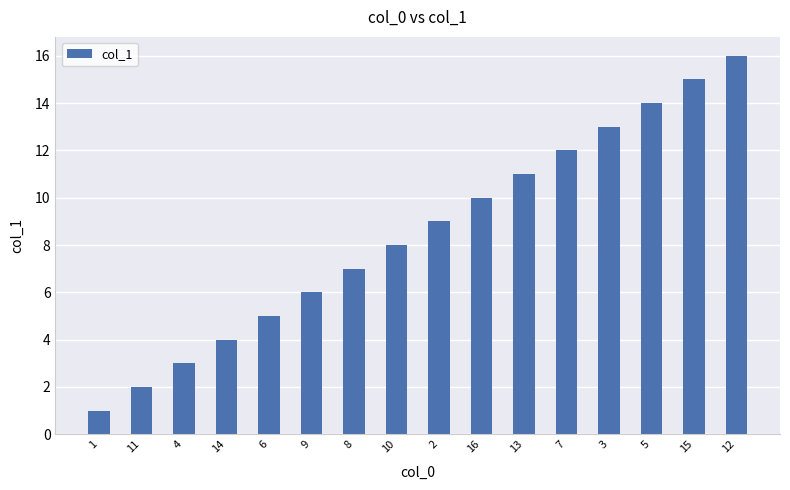

Reading left to right, extract all data points from this chart.

1	2	3	4	5	6	7	8	9	10	11	12	13	14	15	16